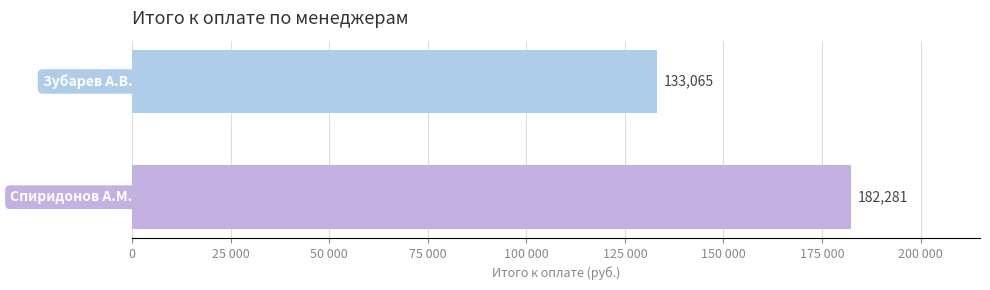

Are the bars horizontal?

Yes